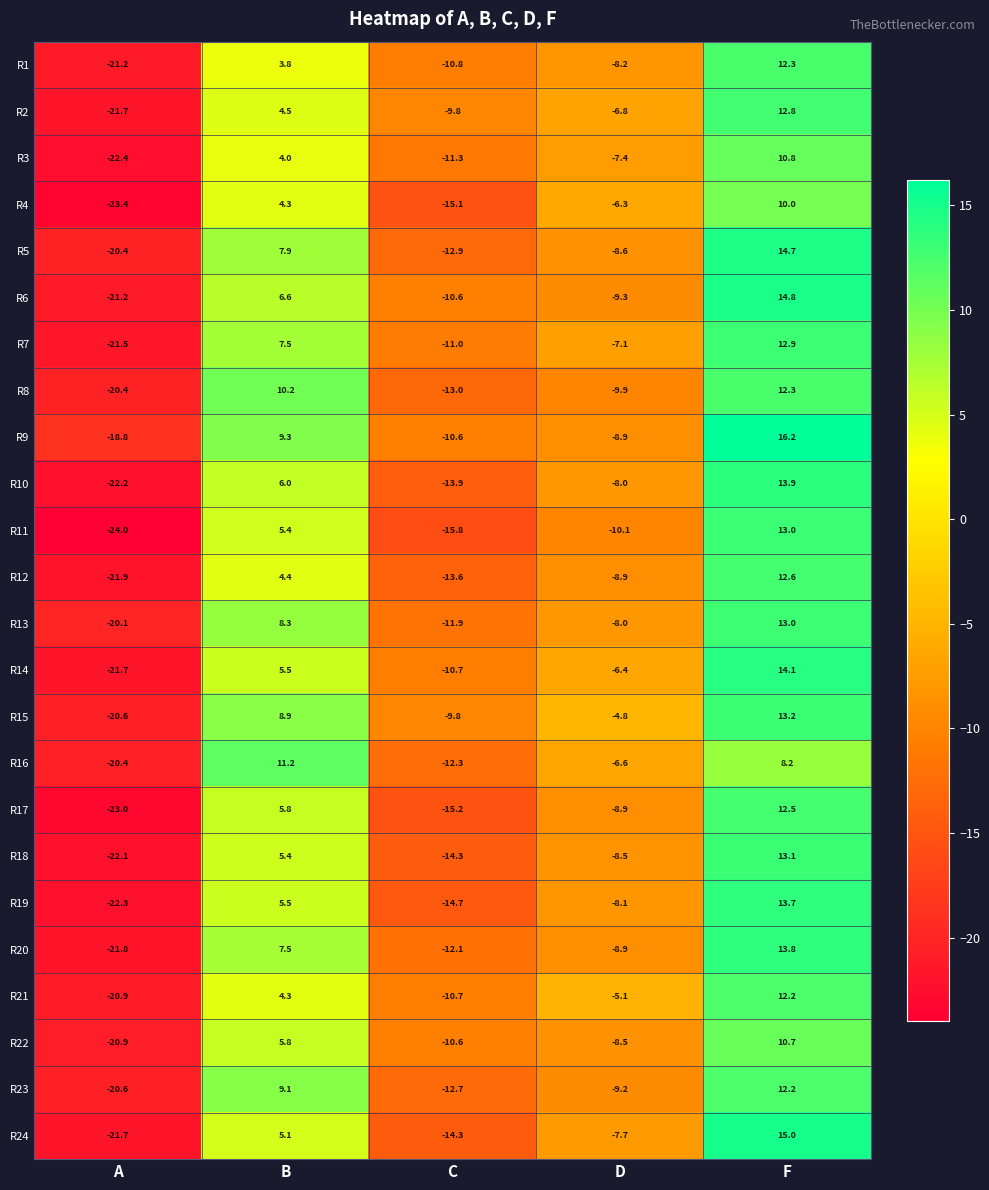

True or false: R12 has a value of -14.6 at A.

False